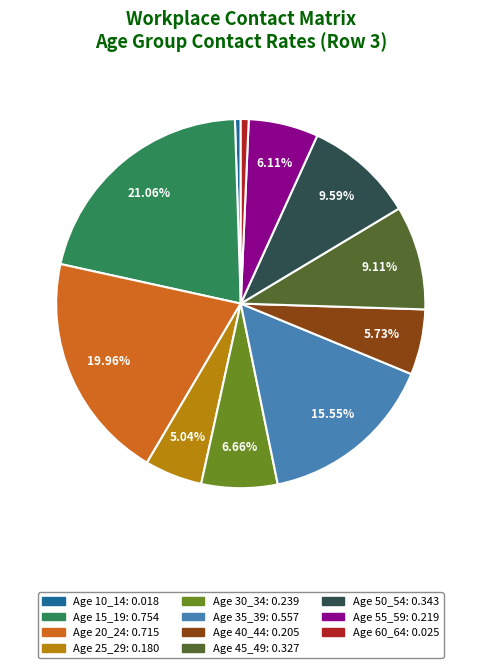

Is there any slice that represents more than half of the pie?

No